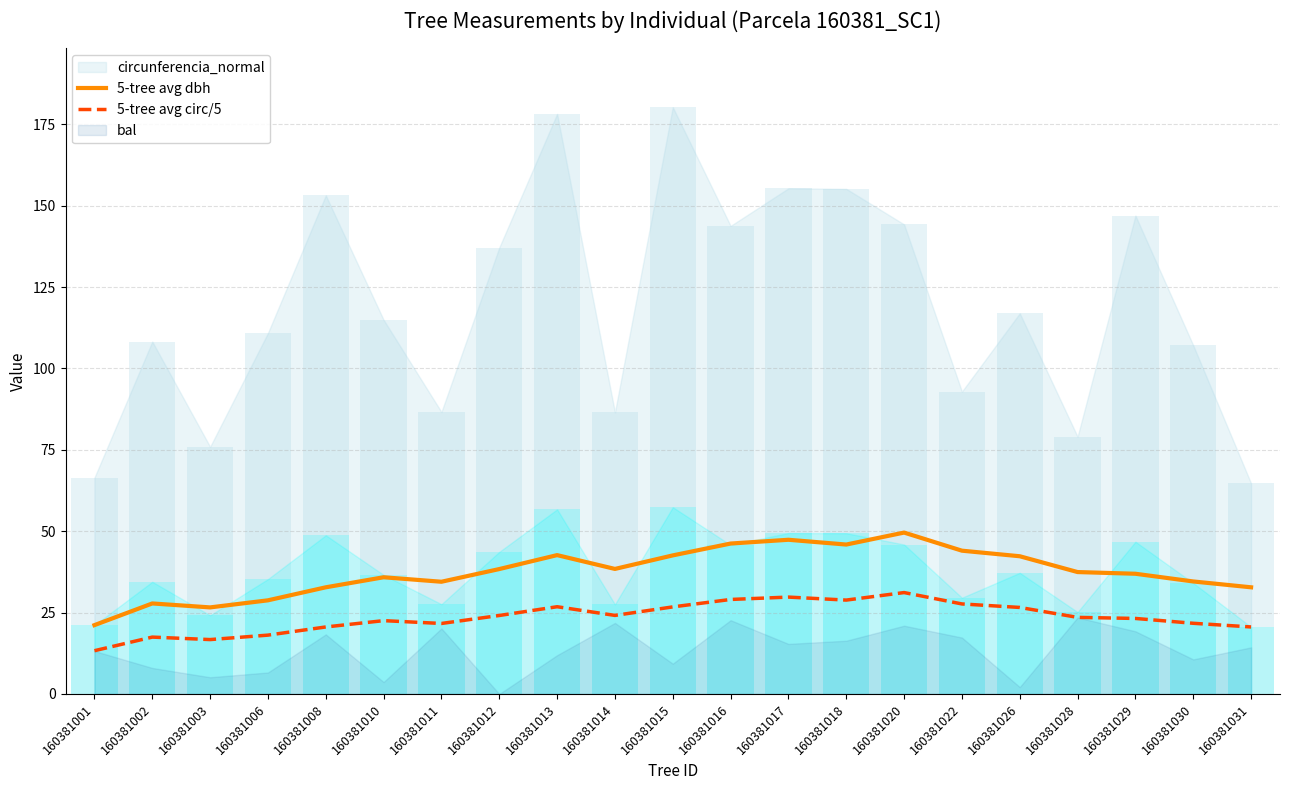

What is the value of the 5-tree avg dbh bar at the 9th from the left?

42.7